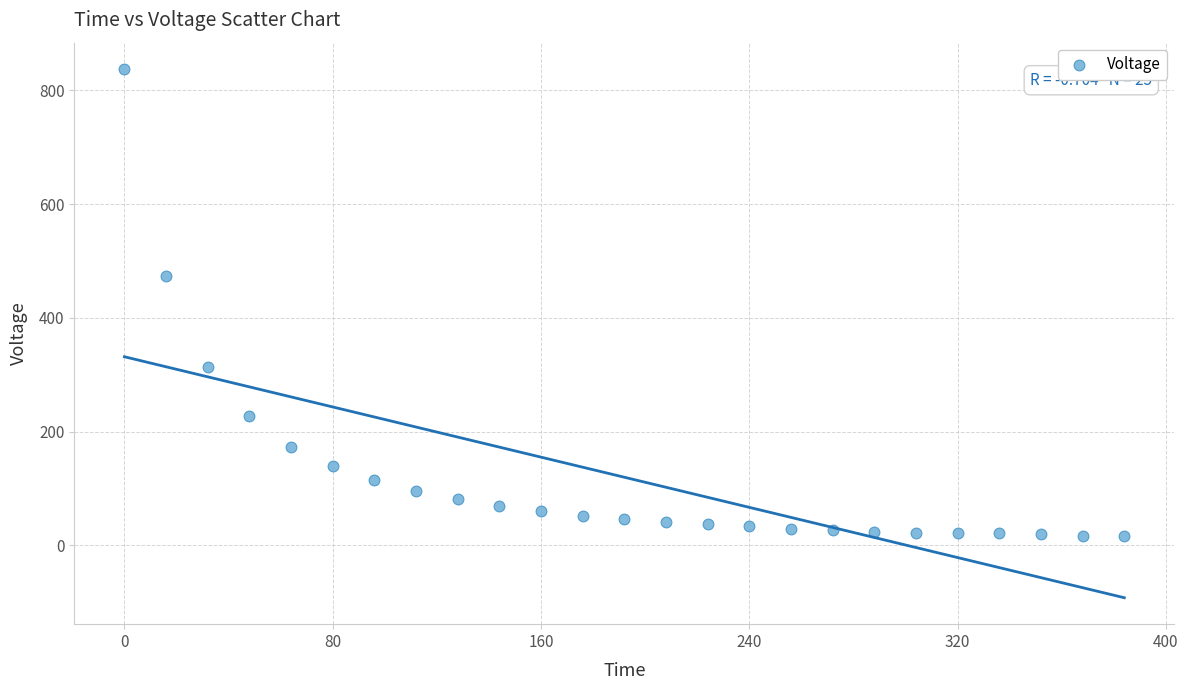

What Y value in the scatter plot is closest to 426?

472.9